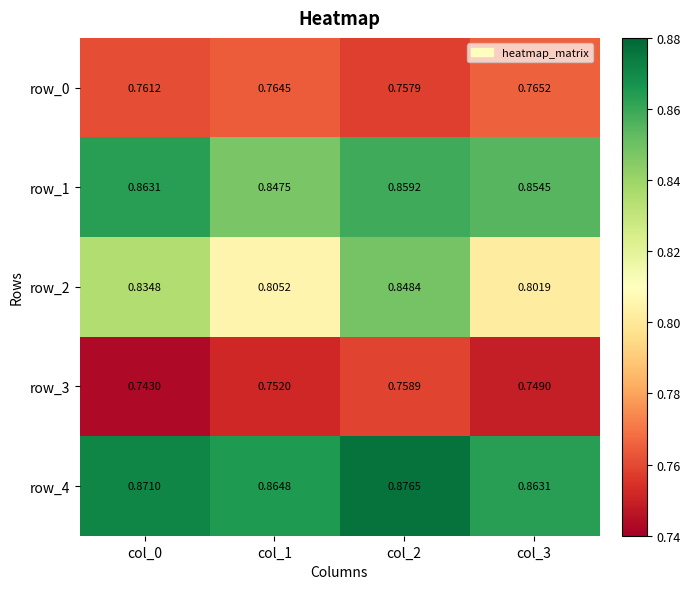

Is the value of row_0 at col_2 greater than the value of row_1 at col_3?

No